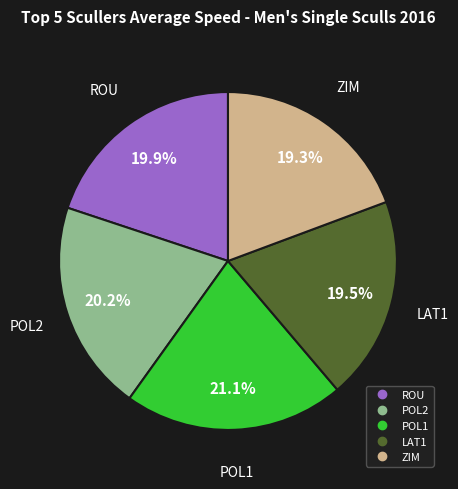

Between POL1 and ROU, which is larger?

POL1